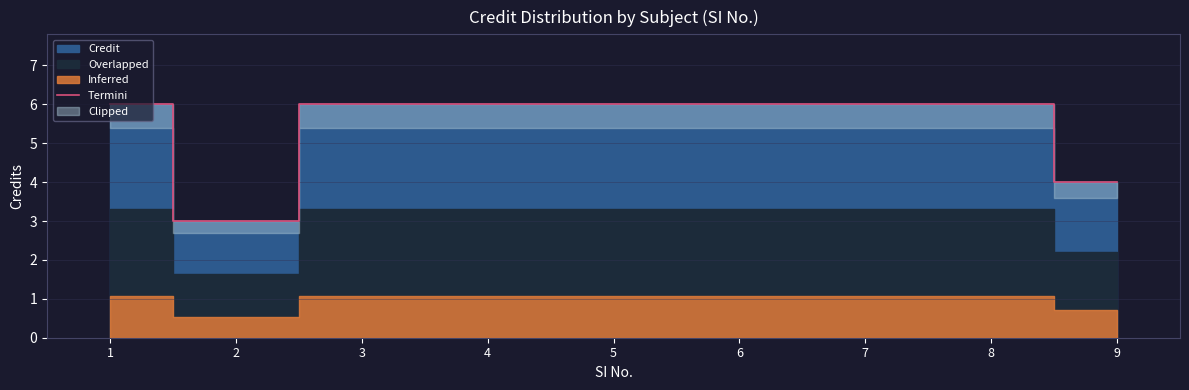

What is the maximum value shown in the chart?

6